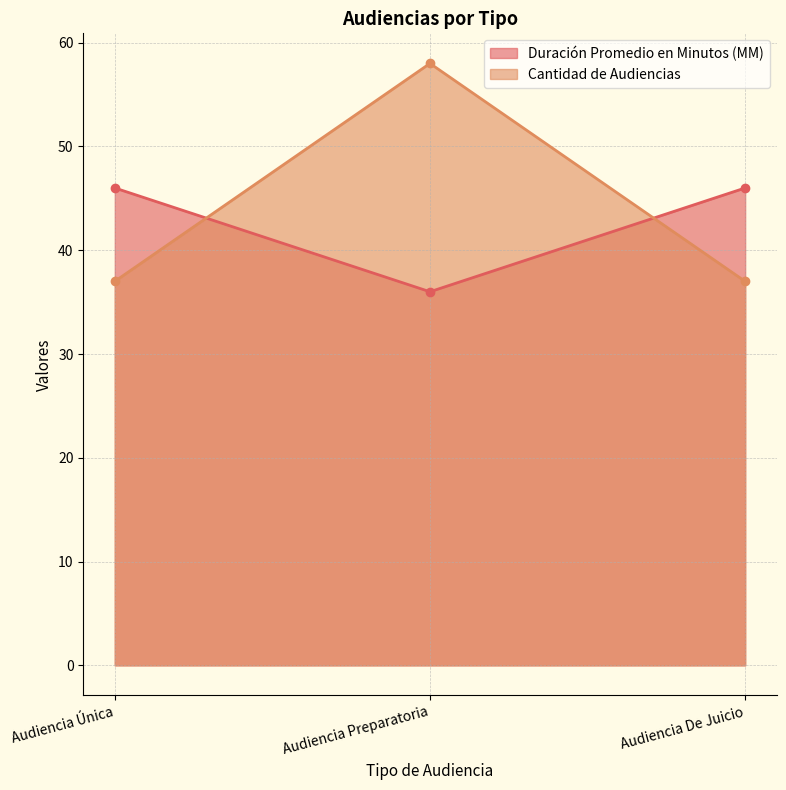

Does the chart have visible grid lines?

Yes